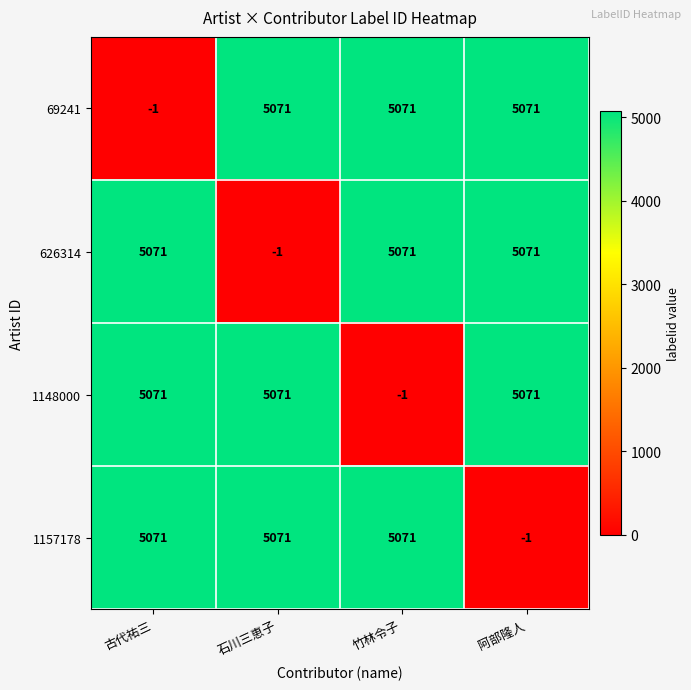

What is the average value of the 1148000 series?

3803